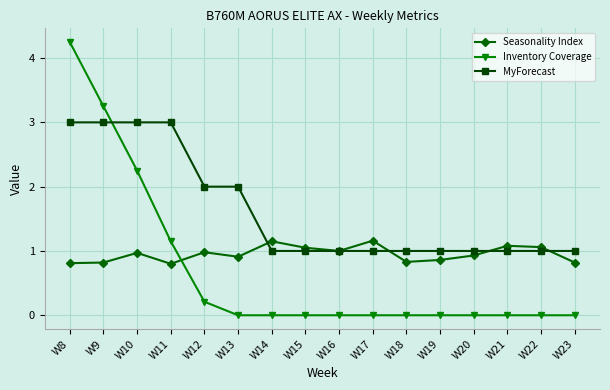

What is the total value across all series at W19?

1.9